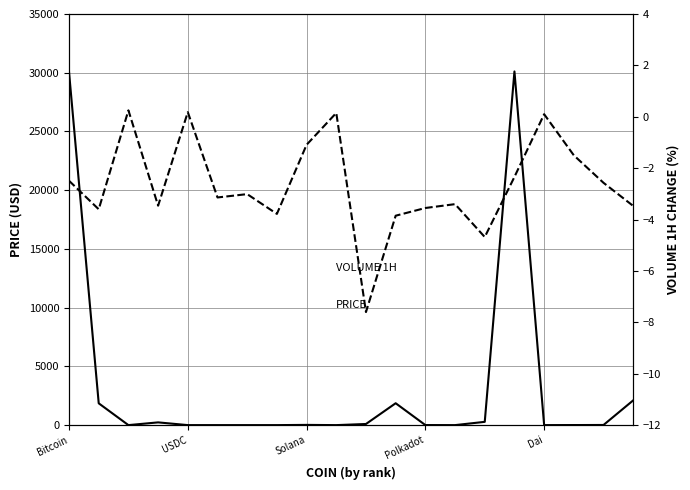

What is the average value of the VOLUME 1H (%) series?

-2.6